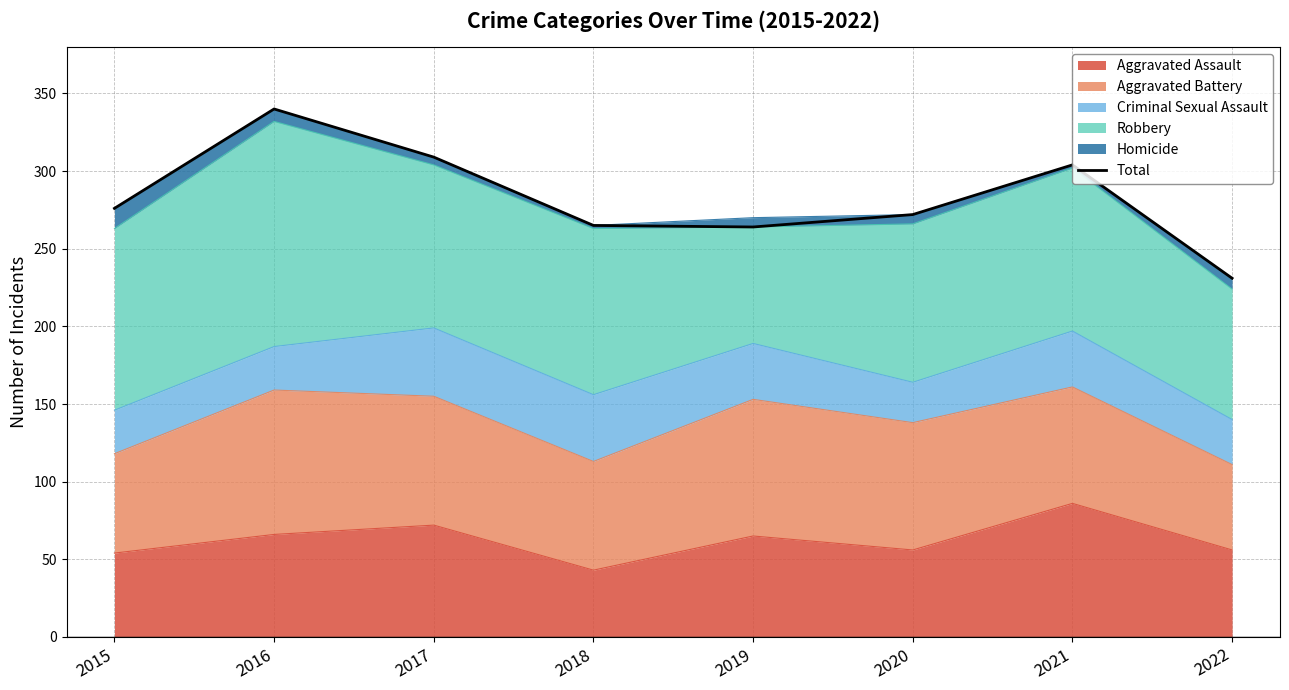

List the labels in order of value, largest first.

2016, 2017, 2021, 2015, 2020, 2018, 2019, 2022